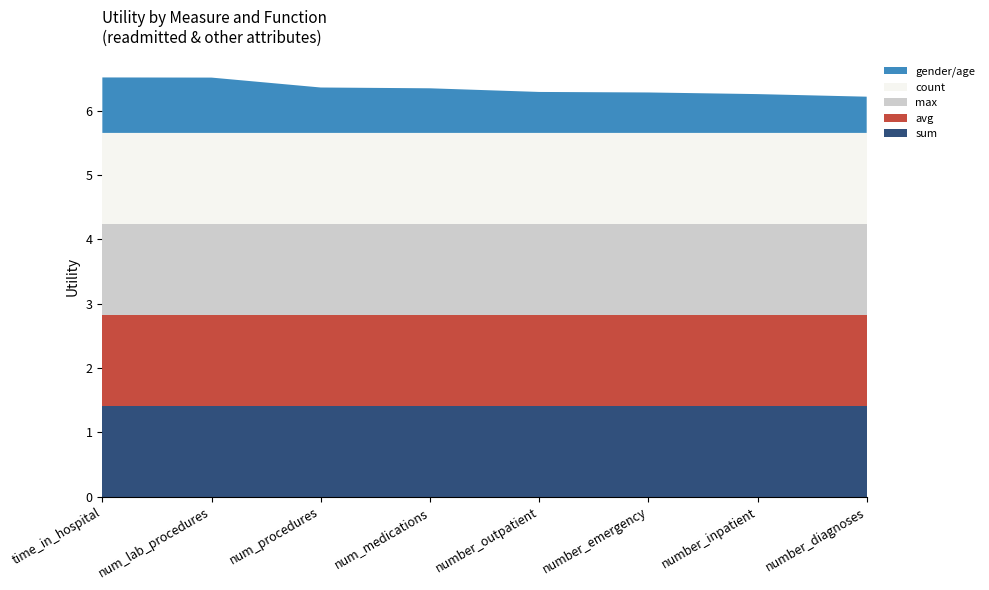

Reading right to left, extract all data points from this chart.

sum: 1.4	1.4	1.4	1.4	1.4	1.4	1.4	1.4
avg: 1.4	1.4	1.4	1.4	1.4	1.4	1.4	1.4
max: 1.4	1.4	1.4	1.4	1.4	1.4	1.4	1.4
count: 1.4	1.4	1.4	1.4	1.4	1.4	1.4	1.4
gender/age: 0.6	0.6	0.6	0.6	0.7	0.7	0.9	0.9